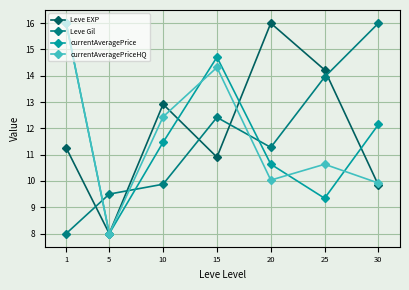

Reading left to right, what are all the values shown in this chart?

Leve EXP: 1=11.3	5=8.0	10=12.9	15=10.9	20=16.0	25=14.2	30=9.8
Leve Gil: 1=8.0	5=9.5	10=9.9	15=12.4	20=11.3	25=14.0	30=16.0
currentAveragePrice: 1=16.0	5=8.0	10=11.5	15=14.7	20=10.6	25=9.3	30=12.1
currentAveragePriceHQ: 1=16.0	5=8.0	10=12.4	15=14.3	20=10.0	25=10.6	30=9.9